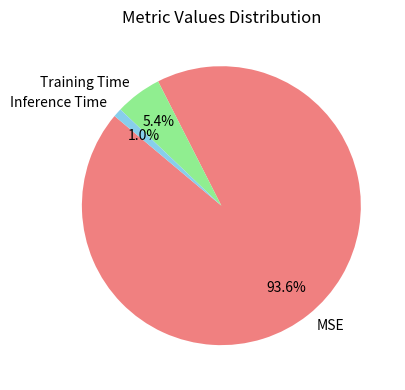

Rank the categories by value from highest to lowest.

MSE, Training Time, Inference Time